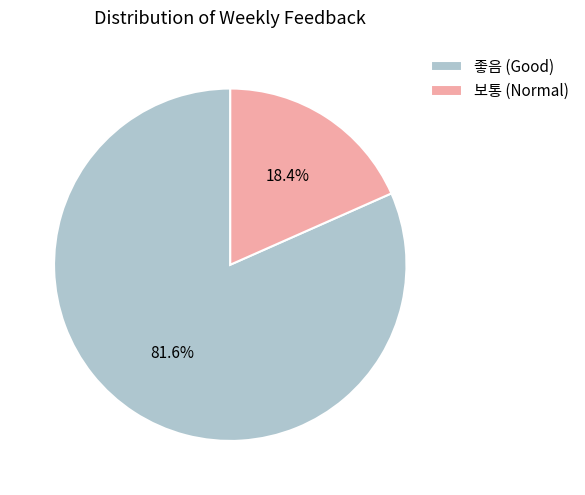

Which has a higher value, 보통 (Normal) or 좋음 (Good)?

좋음 (Good)